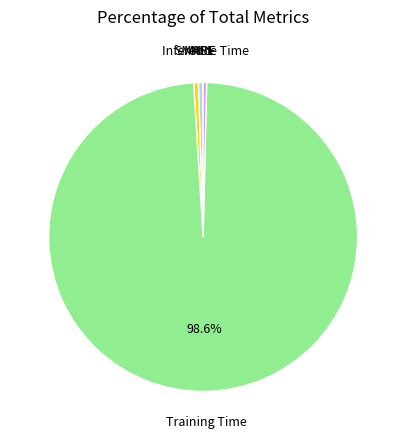

Is there any slice that represents more than half of the pie?

Yes